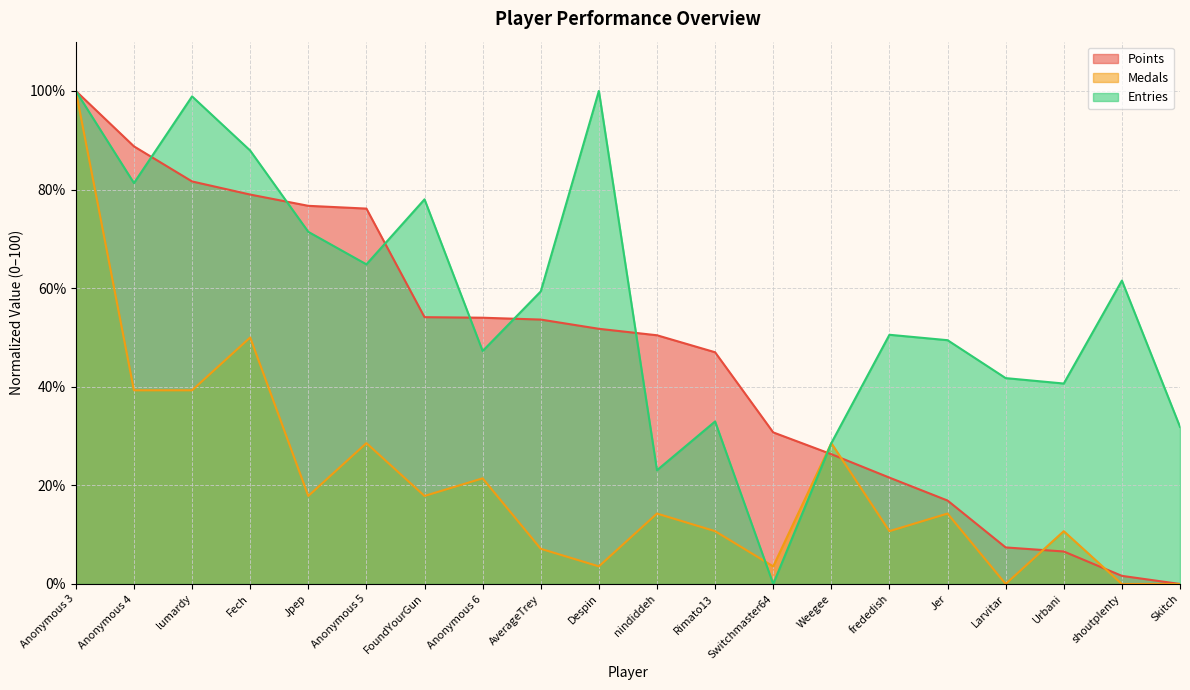

True or false: Points and Entries cross at least once.

True